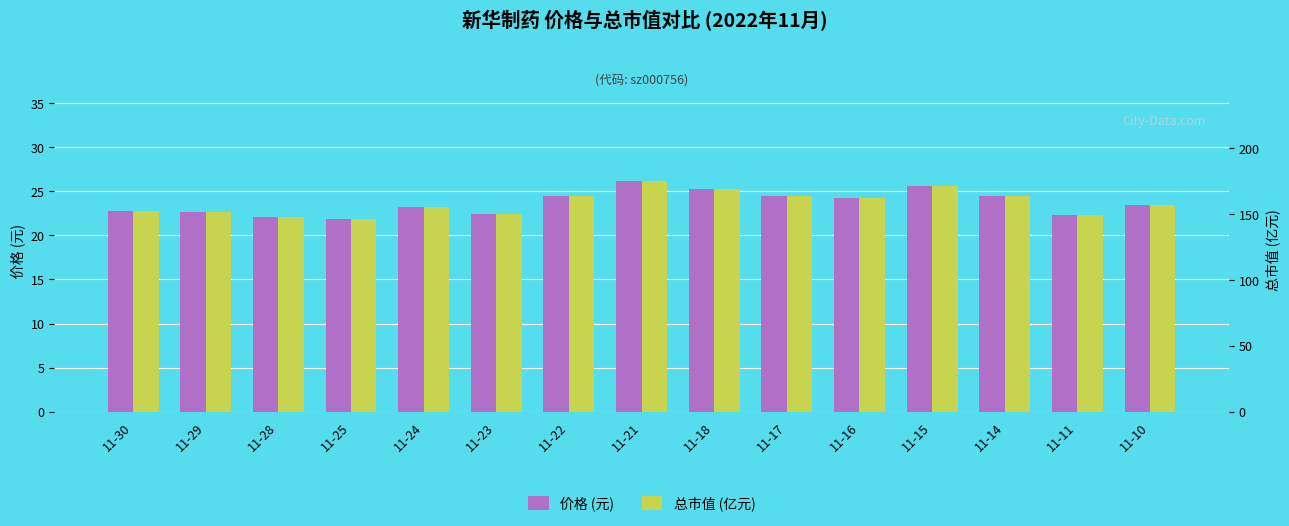

What is the smallest value displayed?

21.8